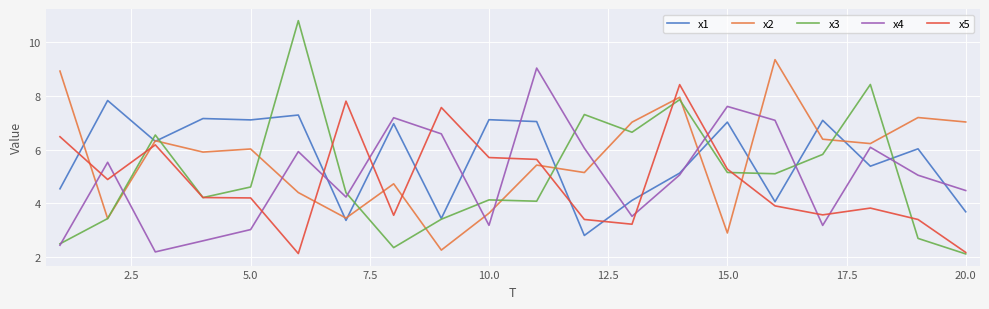

How many lines are shown in the chart?

5